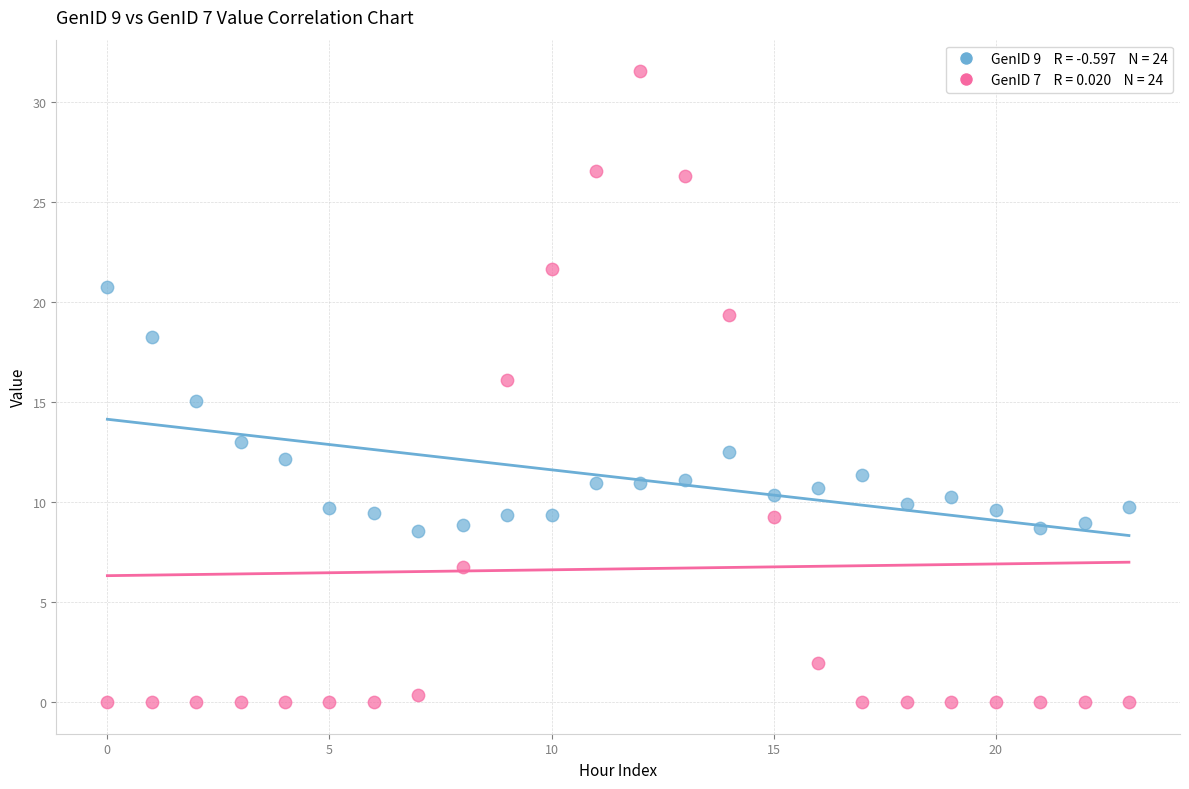

Across all data points, what is the range of Y values (max minus min)?

31.6